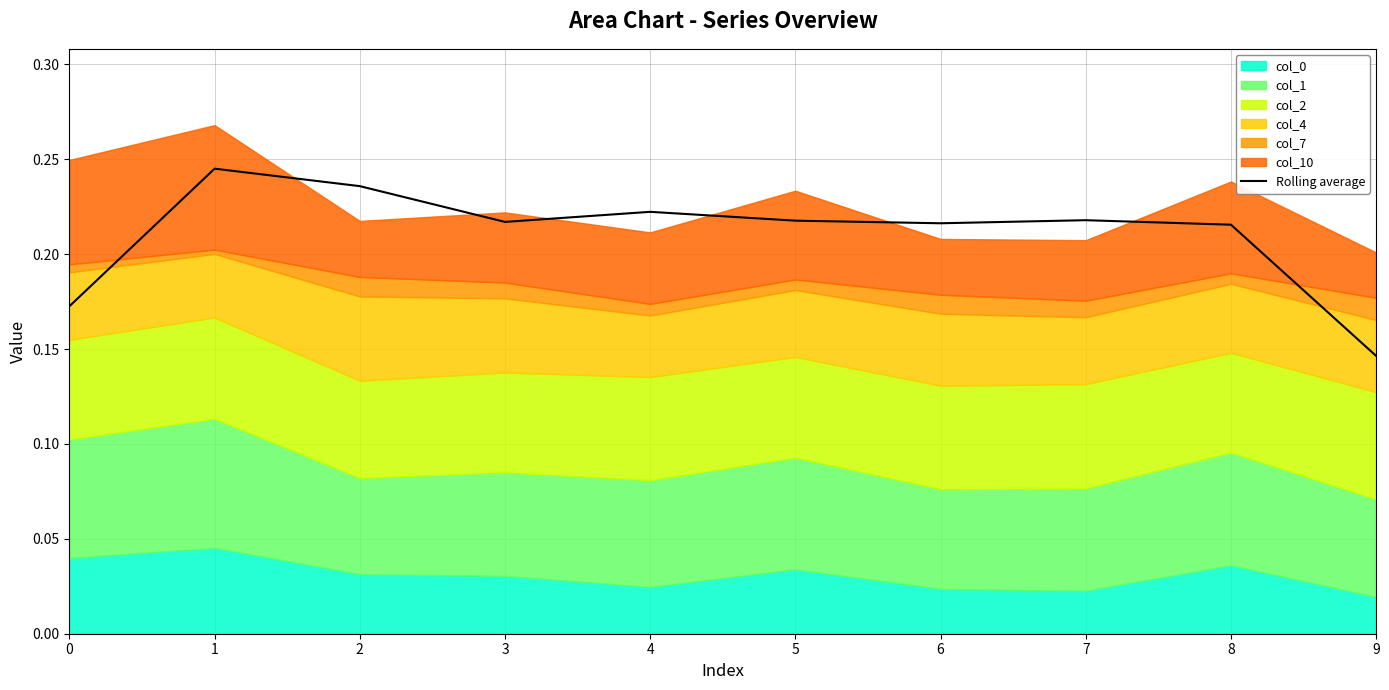

Reading left to right, what are all the values shown in this chart?

0.2	0.2	0.2	0.2	0.2	0.2	0.2	0.2	0.2	0.1